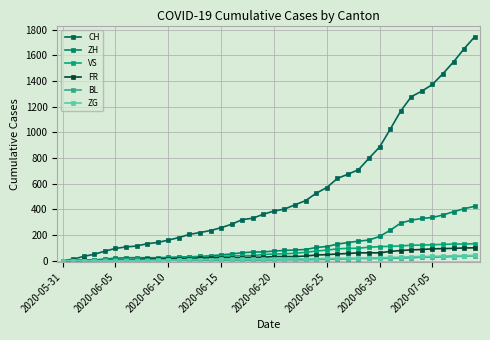

Reading right to left, extract all data points from this chart.

CH: 1746	1653	1550	1459	1374	1322	1279	1167	1024	886	799	709	674	641	570	526	468	436	402	387	362	331	320	284	257	235	219	205	180	160	142	132	114	107	95	74	50	33	12	0
ZH: 424	405	382	356	337	329	316	293	237	189	161	152	141	129	110	103	87	83	80	75	68	67	62	52	45	38	33	30	28	26	23	23	23	23	19	13	5	2	0	0
VS: 132	130	130	127	124	122	120	115	112	109	105	97	96	92	82	75	65	58	53	52	48	40	39	37	32	28	28	28	24	20	16	15	10	7	7	4	2	2	1	0
FR: 100	99	96	94	92	87	84	79	72	61	61	61	56	52	47	44	36	32	32	32	27	26	24	23	22	22	20	16	16	15	13	13	9	7	7	5	3	2	0	0
BL: 38	35	32	29	27	27	23	19	18	17	17	16	14	12	10	9	7	7	7	6	5	5	5	5	4	4	4	4	4	4	3	3	3	3	3	2	2	1	1	0
ZG: 41	39	38	36	33	33	31	27	25	23	21	19	19	19	17	16	14	14	13	13	13	13	13	12	11	9	9	9	5	5	3	1	0	0	0	0	0	0	0	0